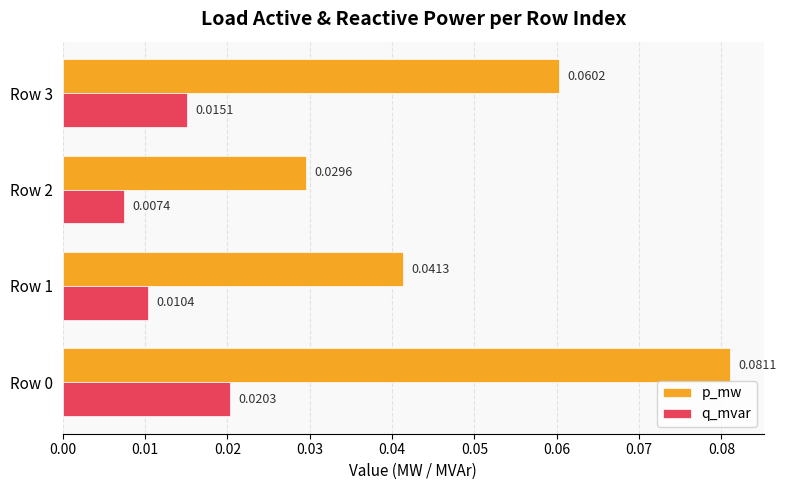

Rank the series at Row 1 from lowest to highest value.

q_mvar, p_mw